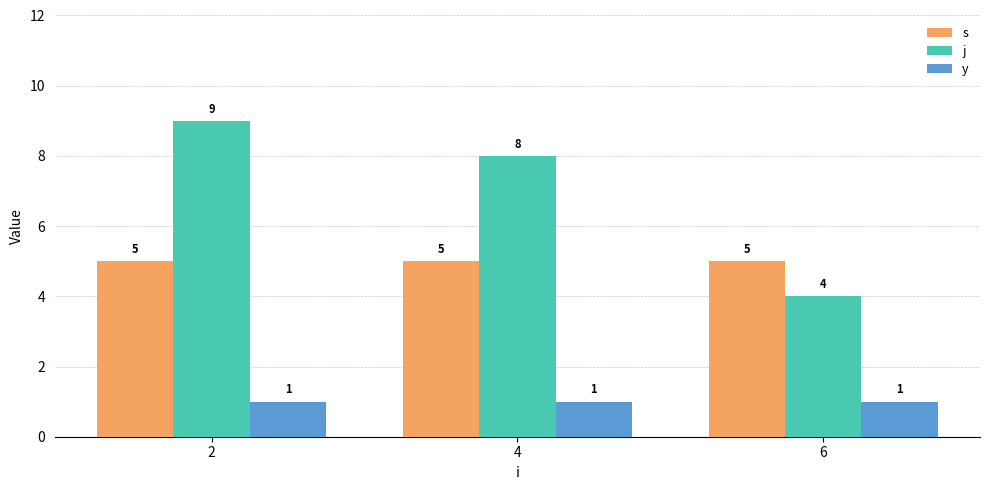

Are the bars horizontal?

No